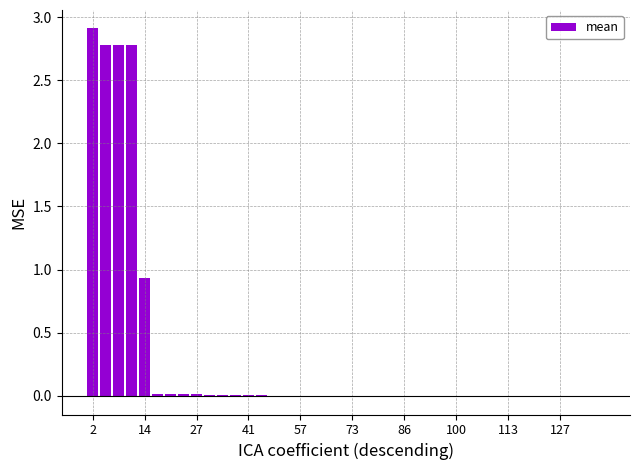

What is the greatest value displayed?

2.9